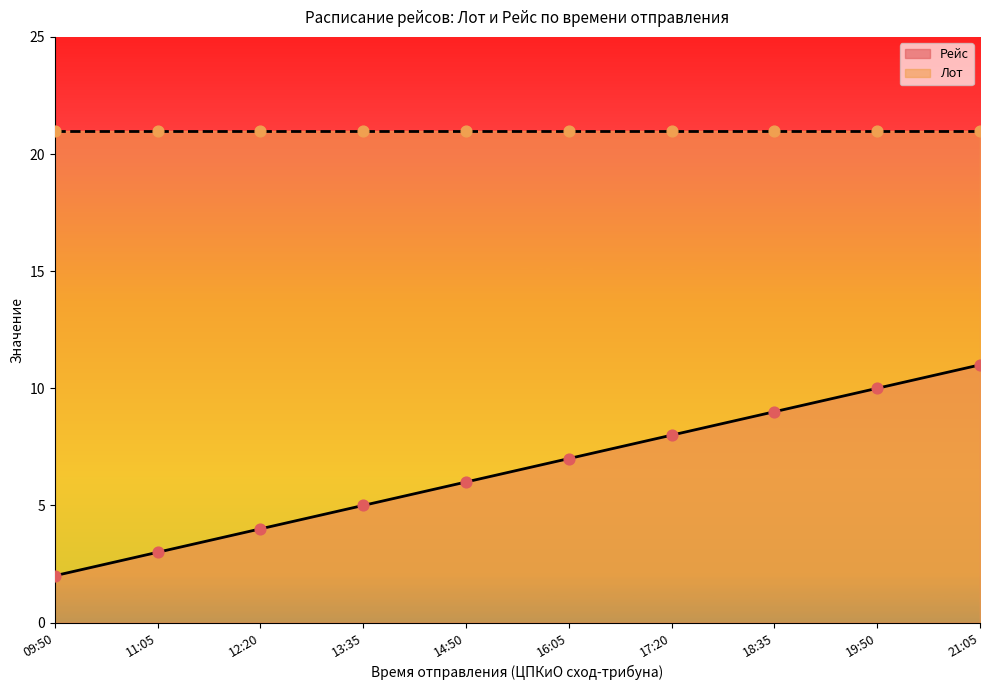

What is the ratio of the value at 18:35 to the value at 13:35?

1.8